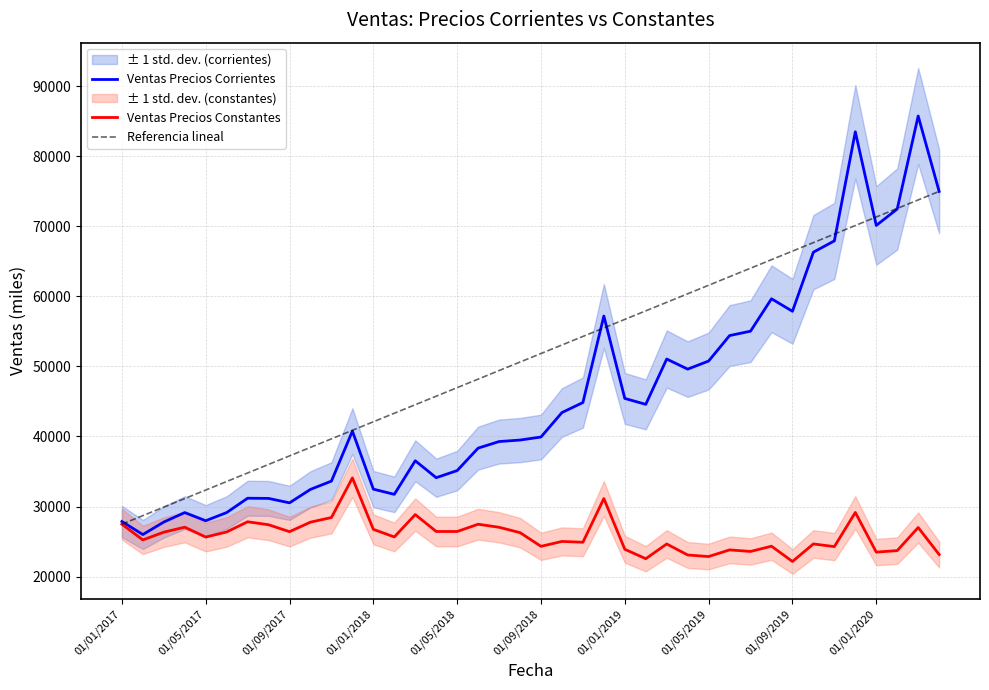

What is the highest value of the Referencia lineal series?

75009.6